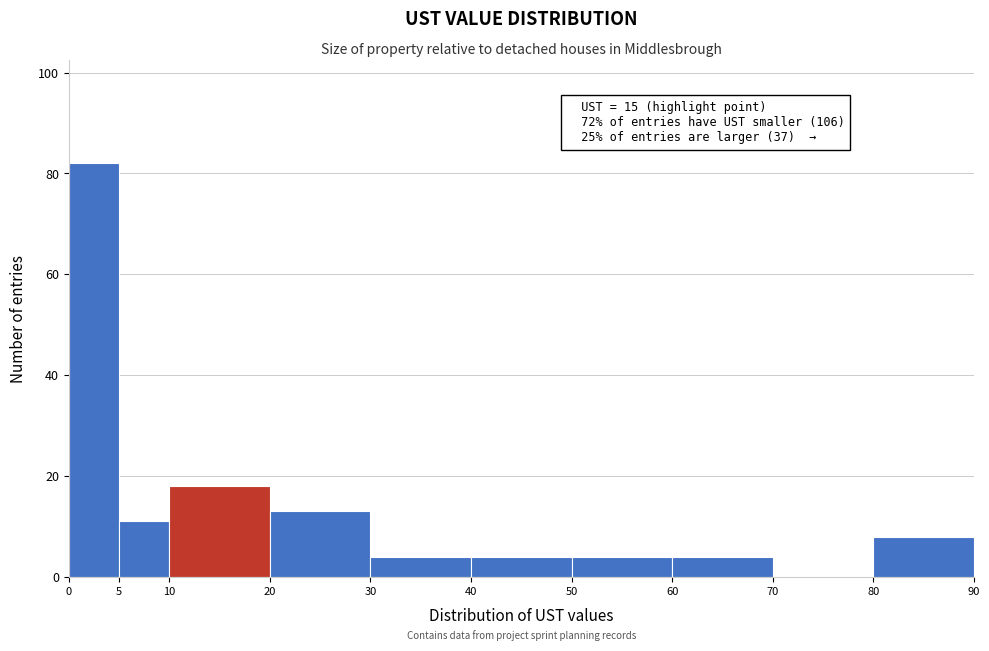

Which range on the x-axis has the tallest bar?

0 to 5